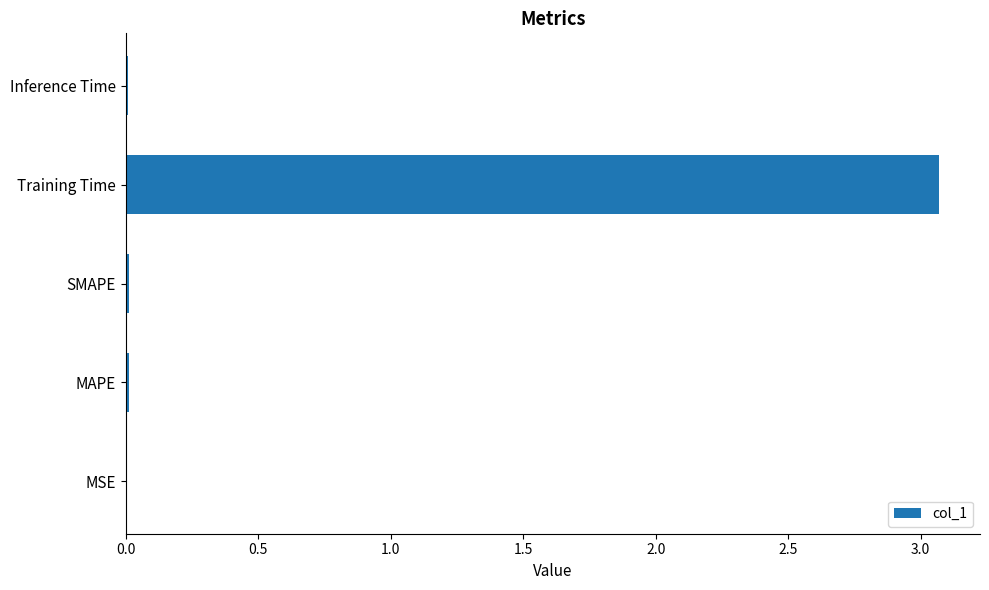

Is it true that the value at Inference Time is 0.0?

True